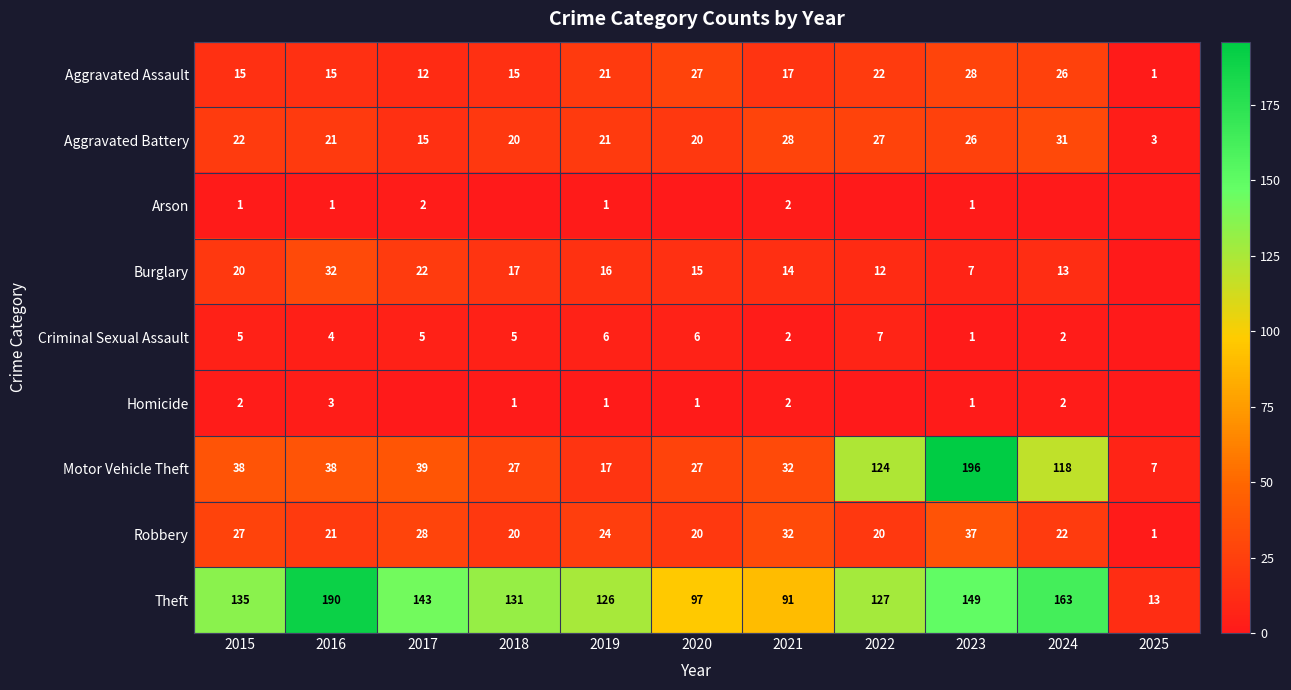

What is the difference between the maximum and minimum values in the Aggravated Assault series?

27